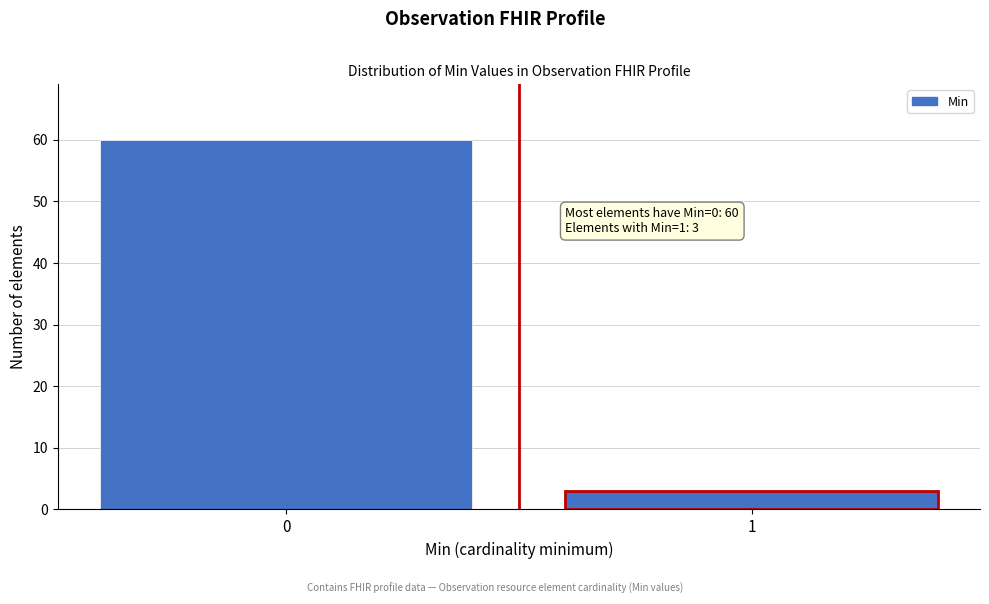

Reading left to right, extract all data points from this chart.

60	3